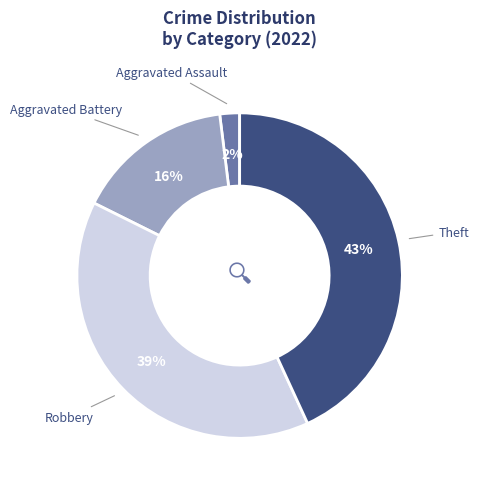

Does any single category account for the majority?

No